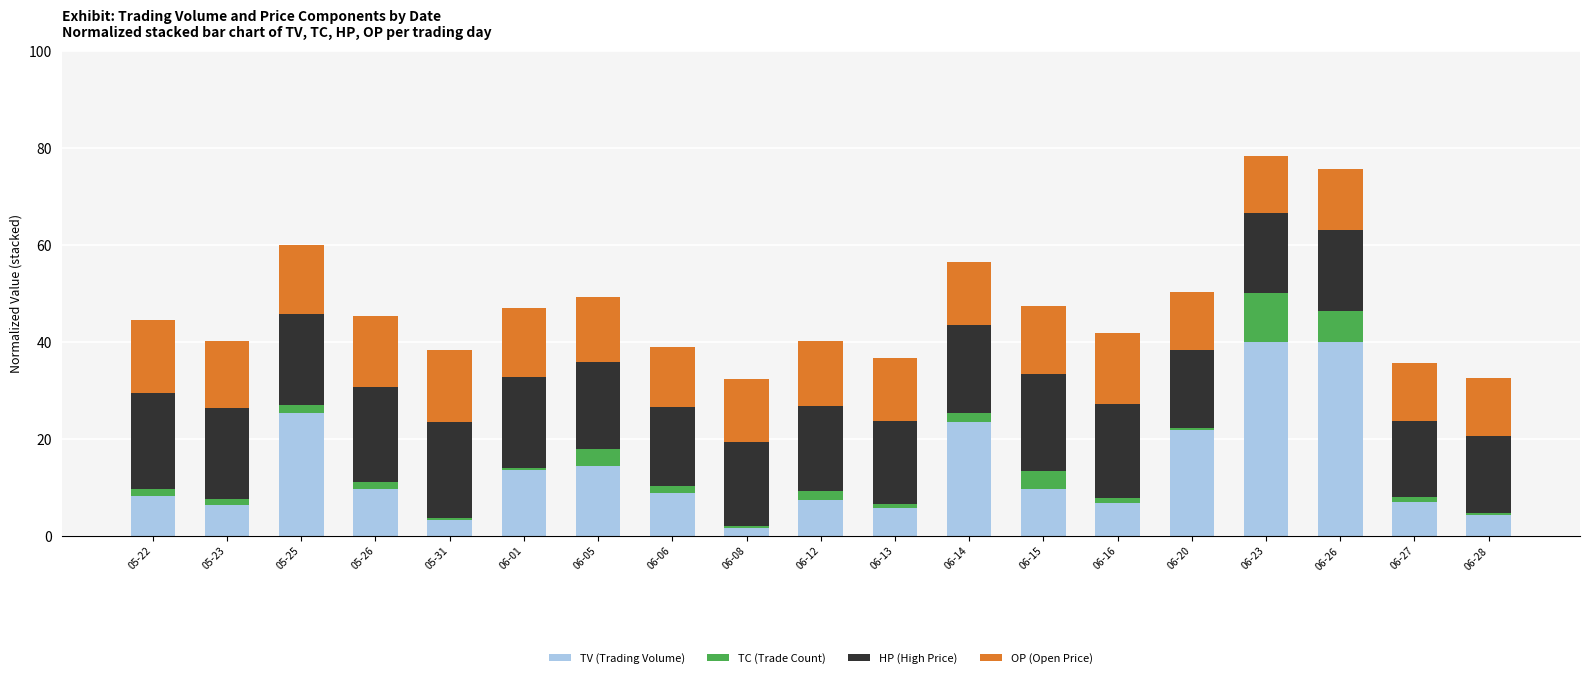

Count the number of categories in the chart.

19